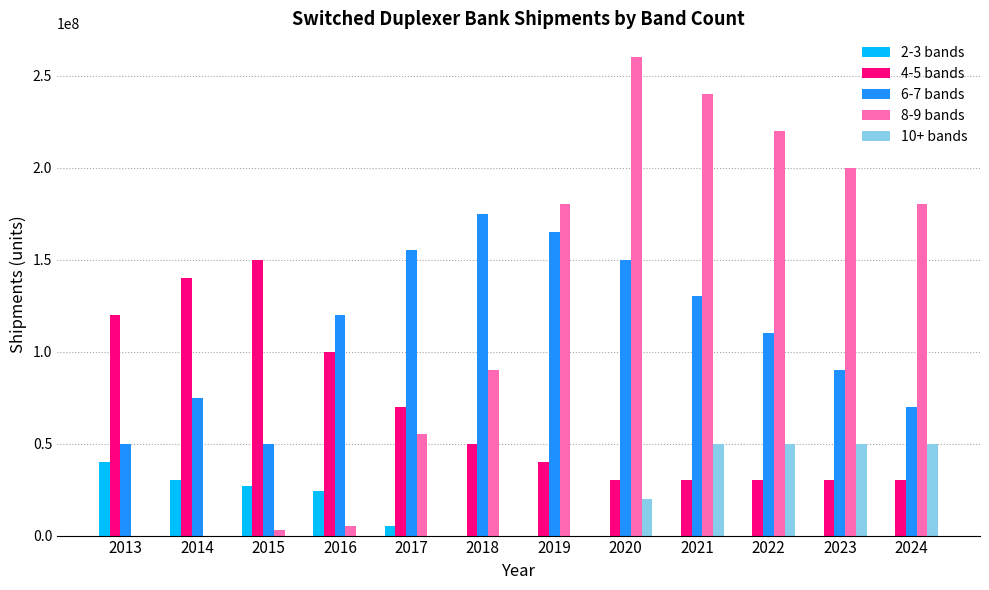

Which series has the largest total across all categories?

8-9 bands